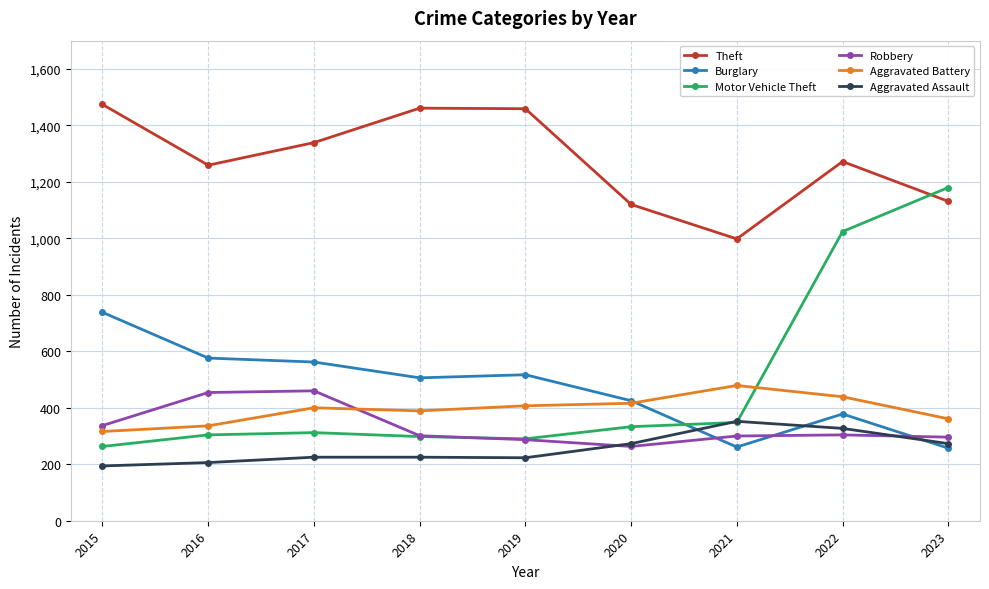

What is the difference between the maximum and minimum values in the Aggravated Battery series?

163